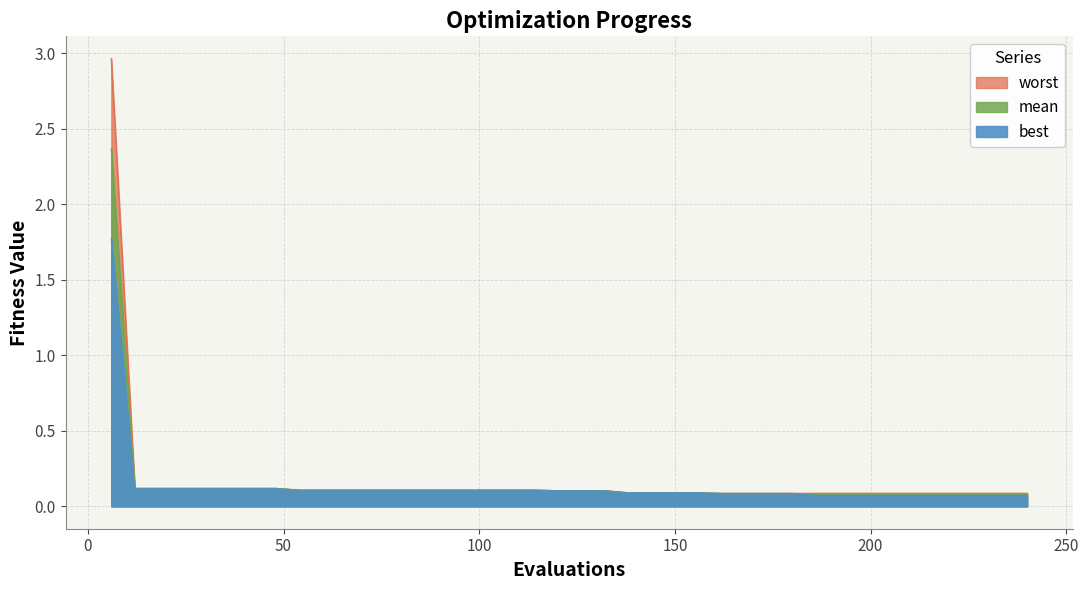

Reading left to right, transcribe all the data shown in this chart.

best: 6=1.8	12=0.1	18=0.1	24=0.1	30=0.1	36=0.1	42=0.1	48=0.1	54=0.1	60=0.1	66=0.1	72=0.1	78=0.1	84=0.1	90=0.1	96=0.1	102=0.1	108=0.1	114=0.1	120=0.1	126=0.1	132=0.1	138=0.1	144=0.1	150=0.1	156=0.1	162=0.1	168=0.1	174=0.1	180=0.1	186=0.1	192=0.1	198=0.1	204=0.1	210=0.1	216=0.1	222=0.1	228=0.1	234=0.1	240=0.1
mean: 6=2.4	12=0.1	18=0.1	24=0.1	30=0.1	36=0.1	42=0.1	48=0.1	54=0.1	60=0.1	66=0.1	72=0.1	78=0.1	84=0.1	90=0.1	96=0.1	102=0.1	108=0.1	114=0.1	120=0.1	126=0.1	132=0.1	138=0.1	144=0.1	150=0.1	156=0.1	162=0.1	168=0.1	174=0.1	180=0.1	186=0.1	192=0.1	198=0.1	204=0.1	210=0.1	216=0.1	222=0.1	228=0.1	234=0.1	240=0.1
worst: 6=3.0	12=0.1	18=0.1	24=0.1	30=0.1	36=0.1	42=0.1	48=0.1	54=0.1	60=0.1	66=0.1	72=0.1	78=0.1	84=0.1	90=0.1	96=0.1	102=0.1	108=0.1	114=0.1	120=0.1	126=0.1	132=0.1	138=0.1	144=0.1	150=0.1	156=0.1	162=0.1	168=0.1	174=0.1	180=0.1	186=0.1	192=0.1	198=0.1	204=0.1	210=0.1	216=0.1	222=0.1	228=0.1	234=0.1	240=0.1